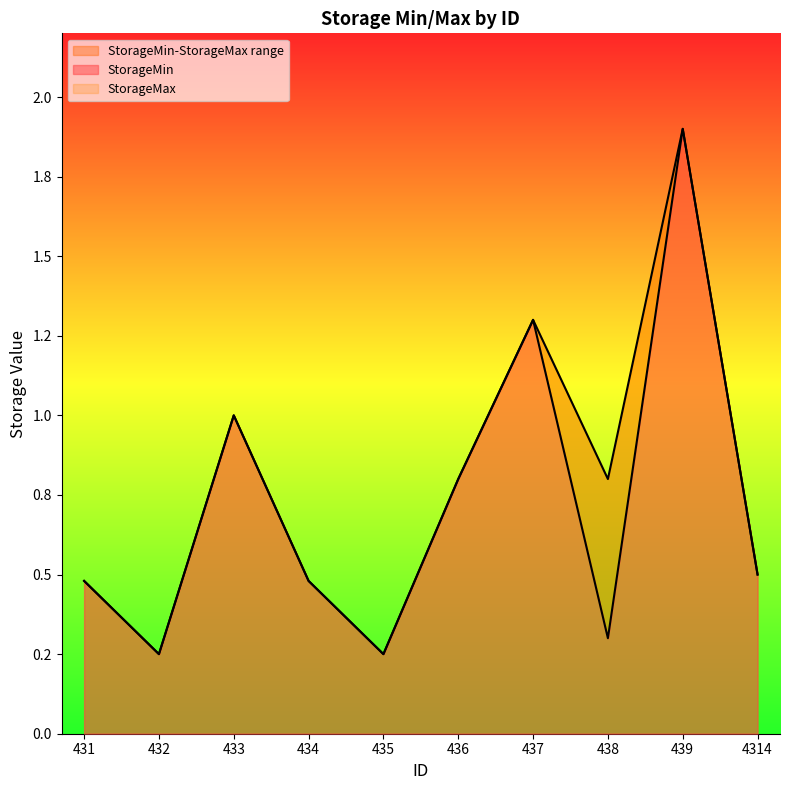

Reading left to right, what are all the values shown in this chart?

StorageMin: 0.5	0.2	1.0	0.5	0.2	0.8	1.3	0.3	1.9	0.5
StorageMax: 0.5	0.2	1.0	0.5	0.2	0.8	1.3	0.8	1.9	0.5